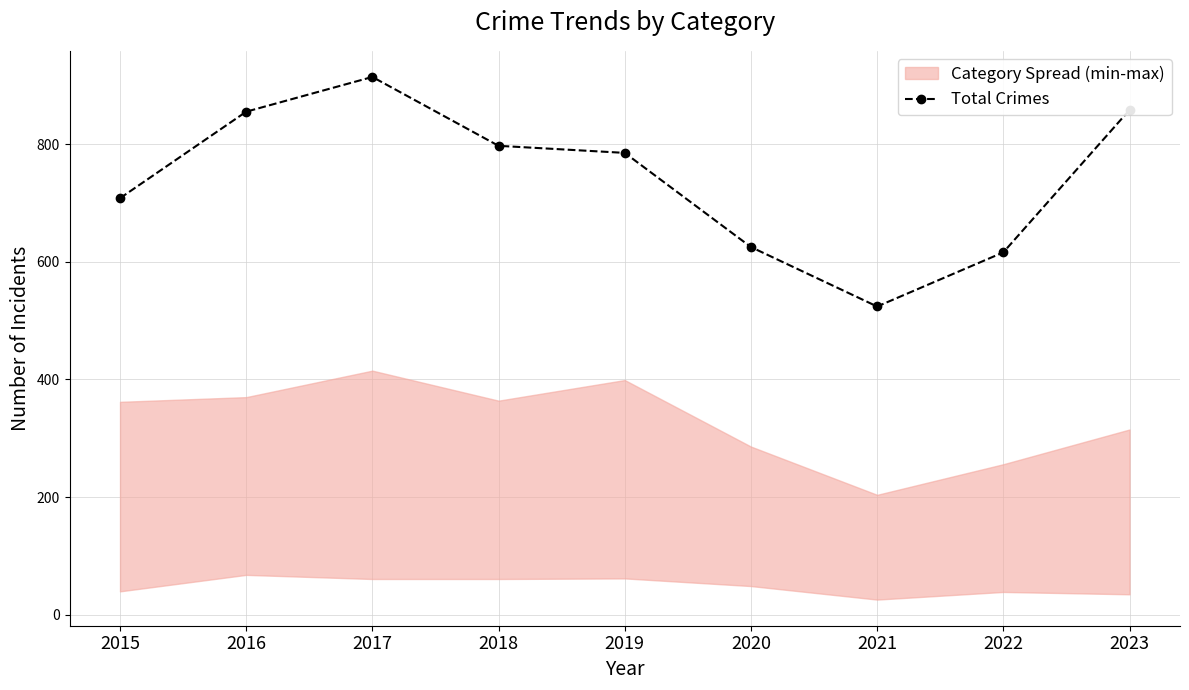

How many data points are less than 785?

4